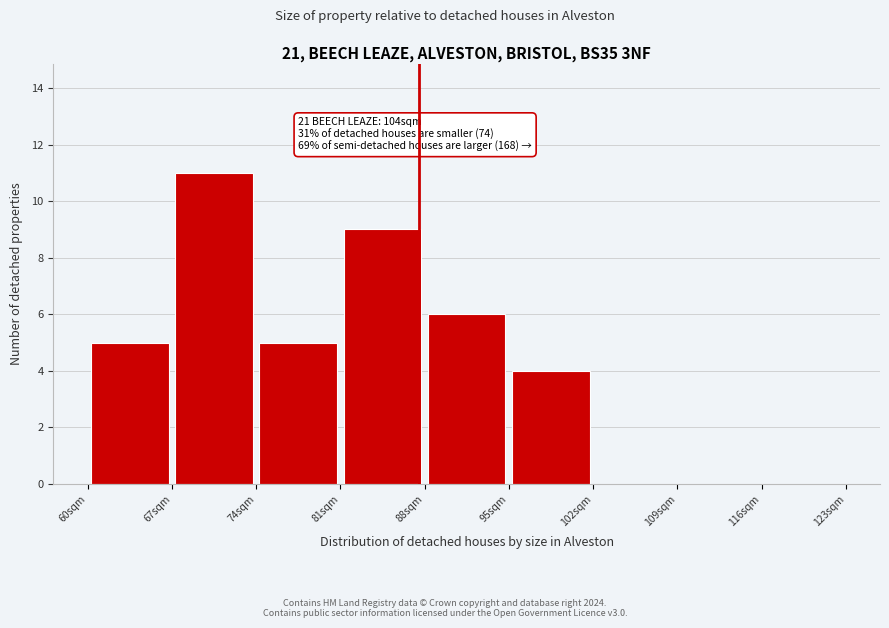

Over which range of the x-axis is the bar tallest?

67 to 74